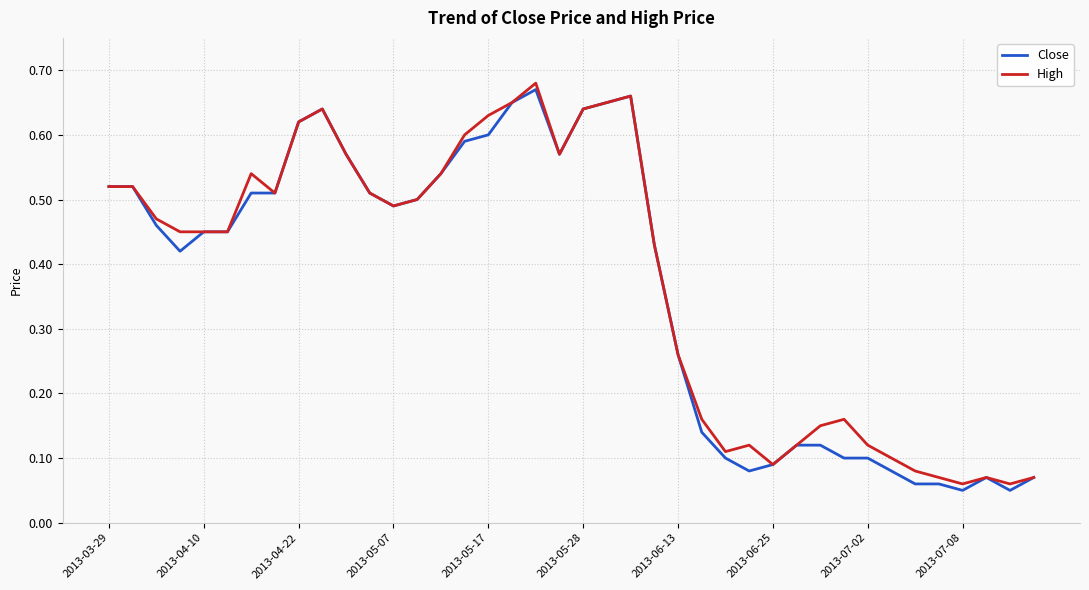

Is this an area chart (filled region under the line)?

No